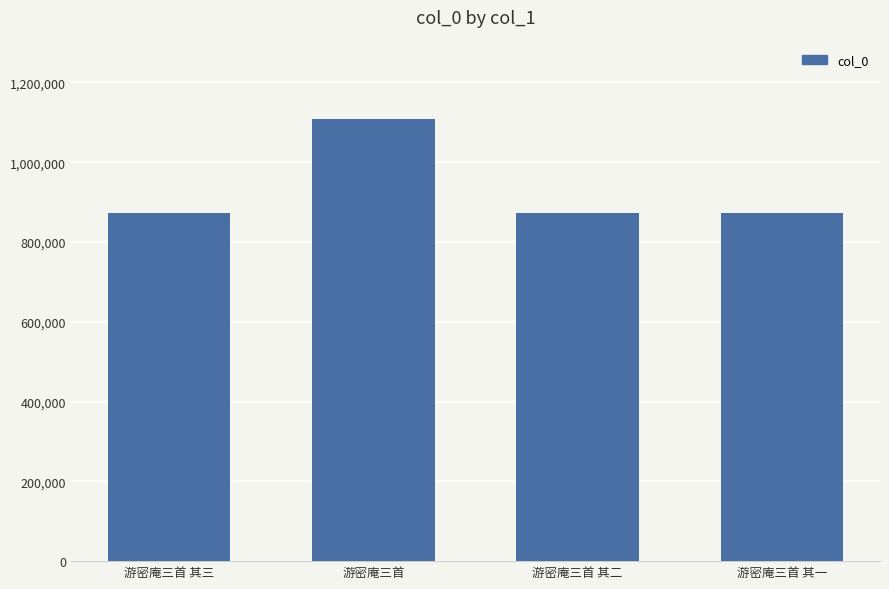

Does the chart contain any negative values?

No